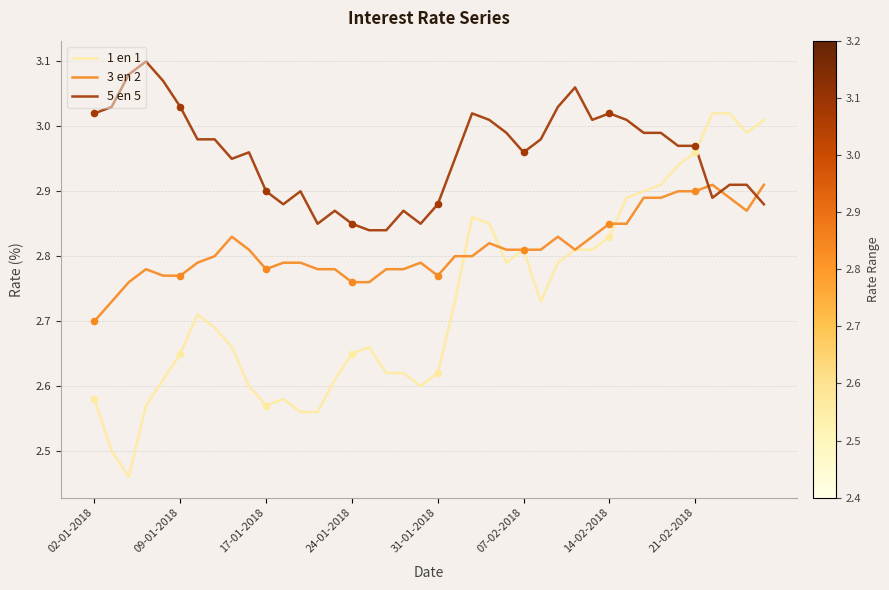

Which series has the largest total across all categories?

5 en 5